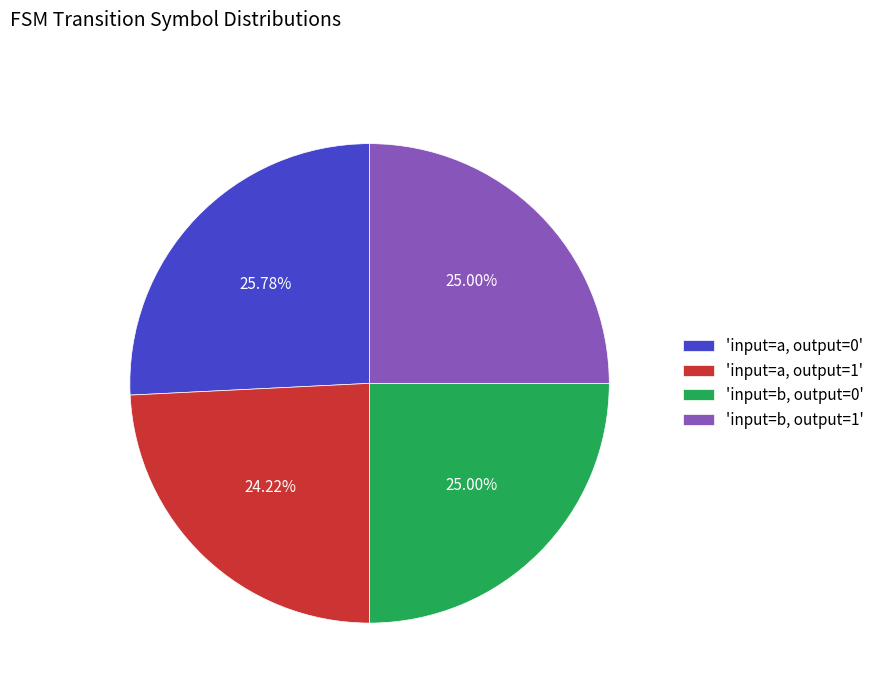

Does any single category account for the majority?

No